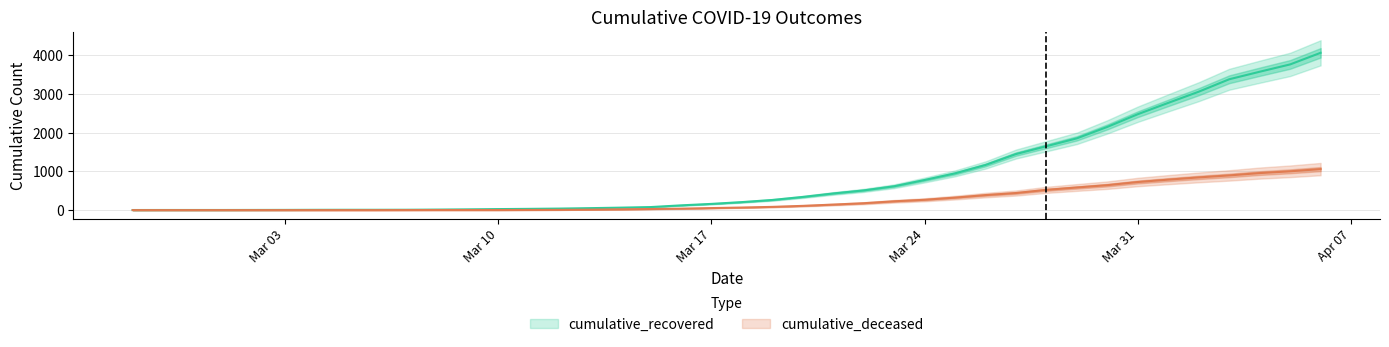

True or false: cumulative_deceased and cumulative_recovered intersect in this chart.

False